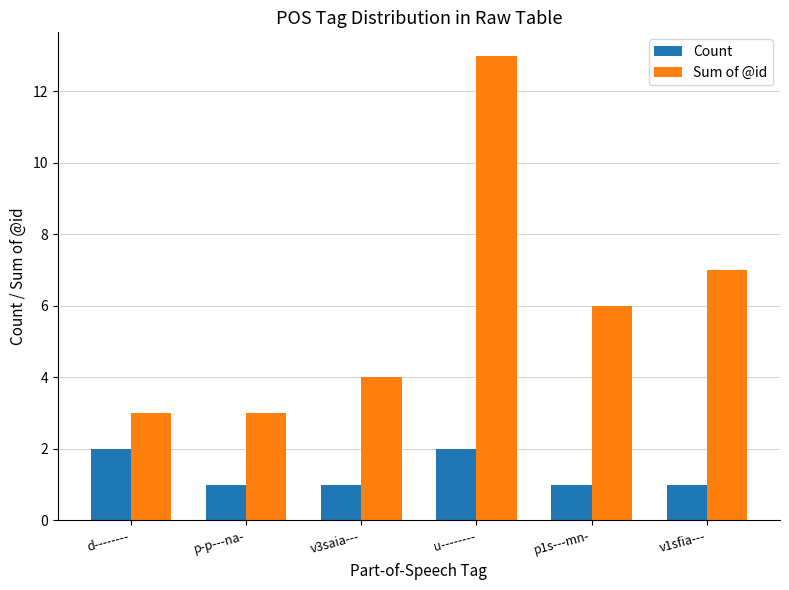

The value of Sum of @id at v3saia--- is 4. True or false?

True